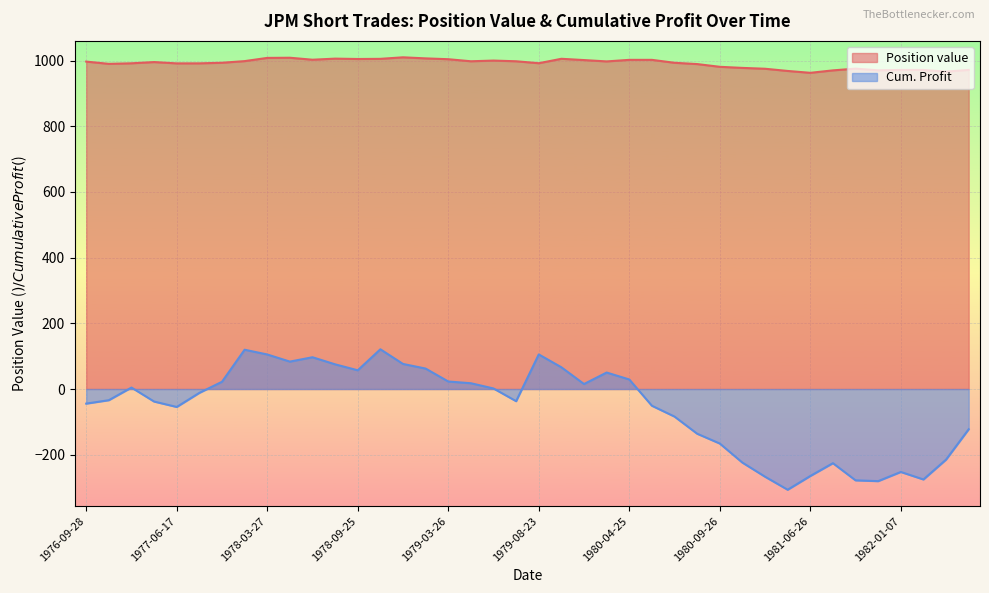

What is the sum of the Position value values at 1981-06-26 and 1980-06-23?

1965.0